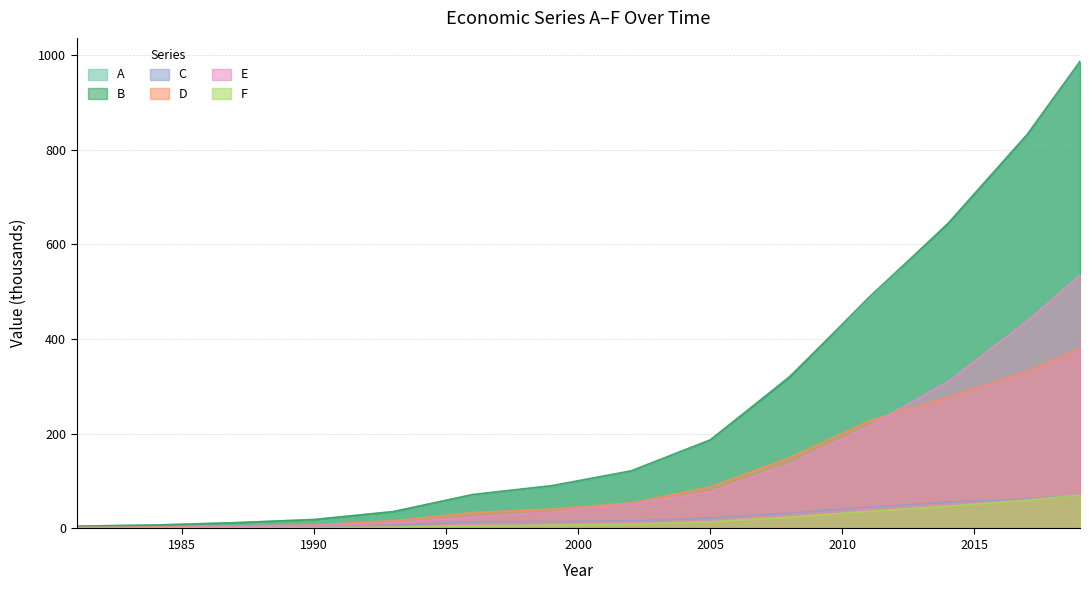

Rank the series by their maximum value, from highest to lowest.

B, A, E, D, F, C